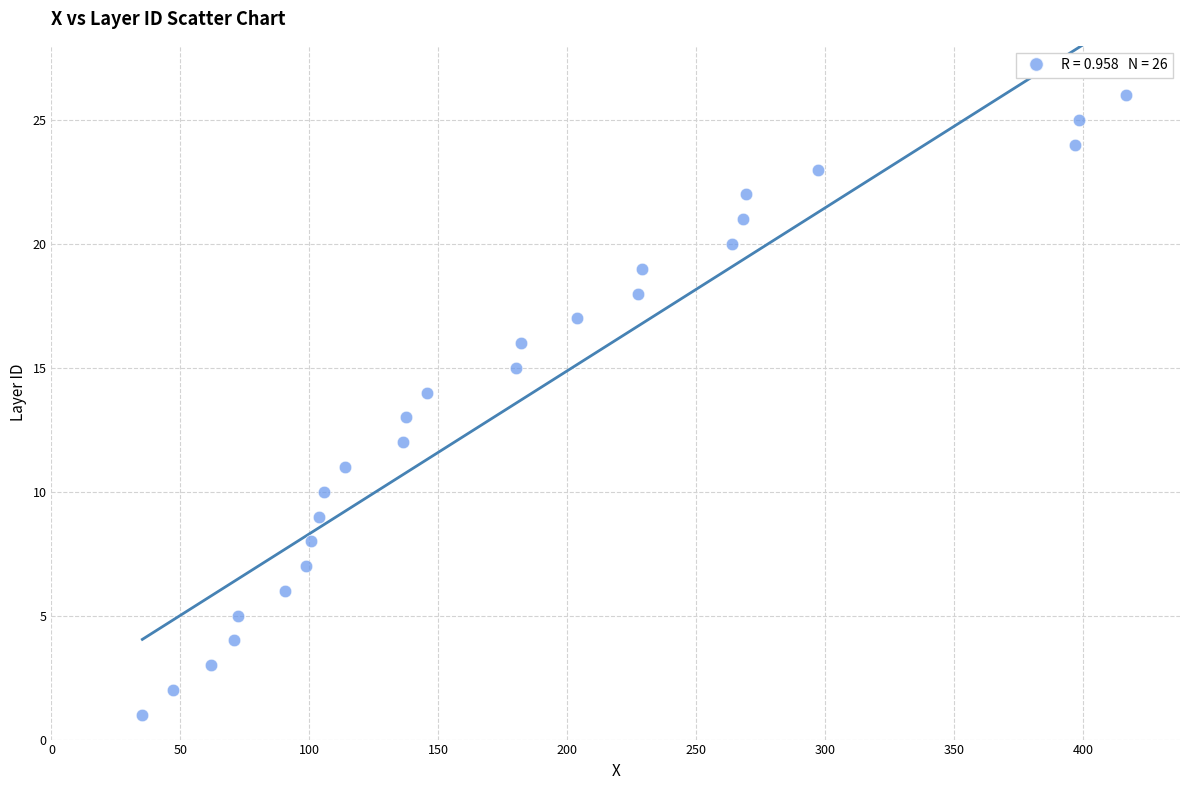

What is the range of Y values (max minus min)?

25